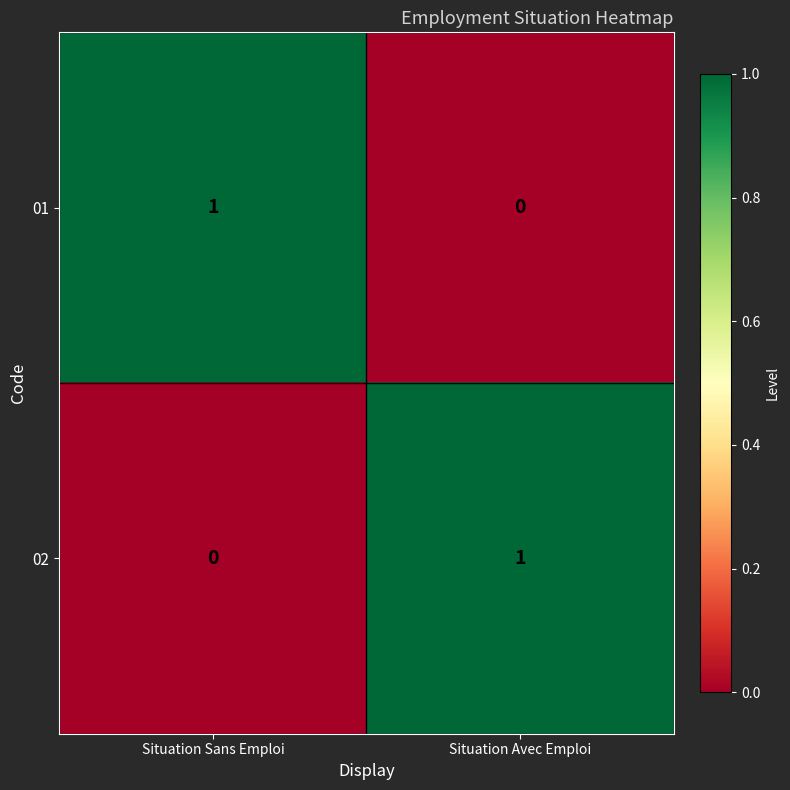

Count the number of categories in the chart.

2